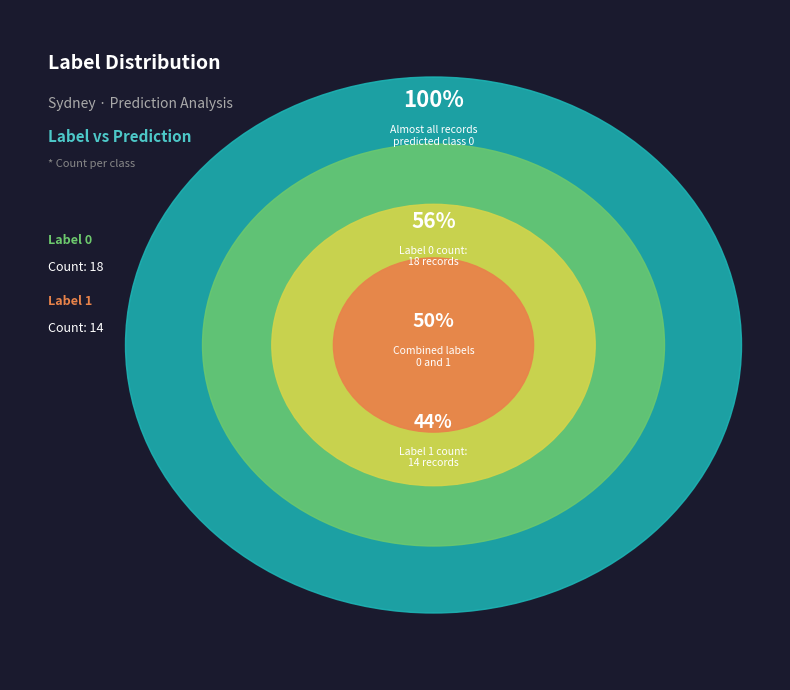

The Label 0 slice represents 56% of the pie. True or false?

True